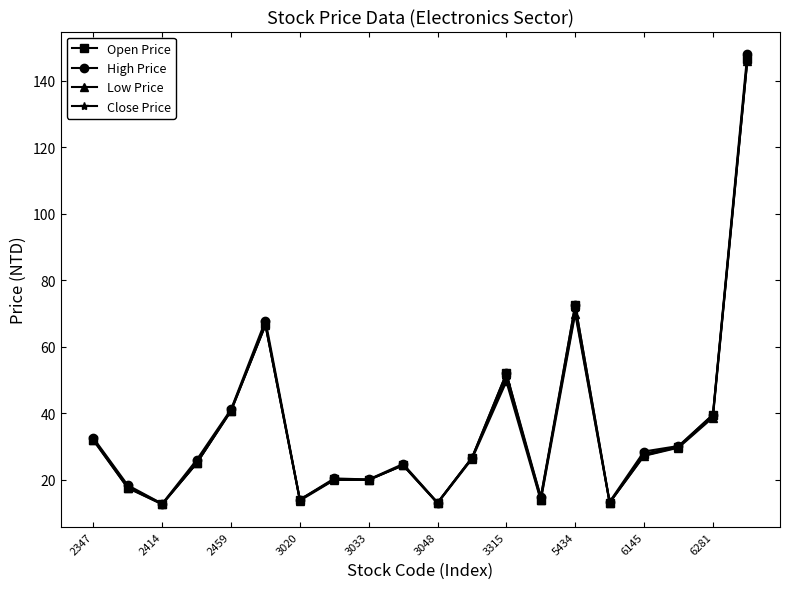

What is the value of the Low Price point at the 20th from the left?

146.0